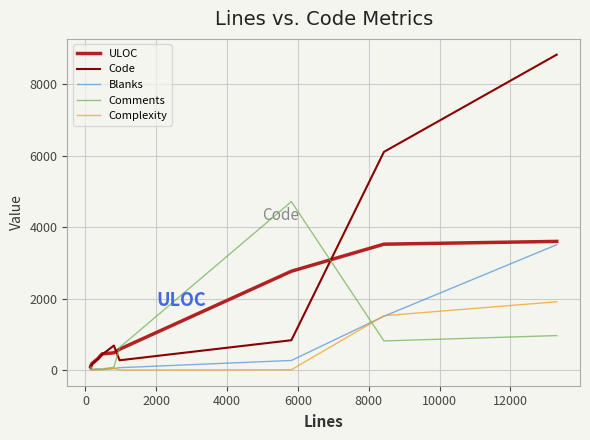

Does the chart display data point markers on the line(s)?

No